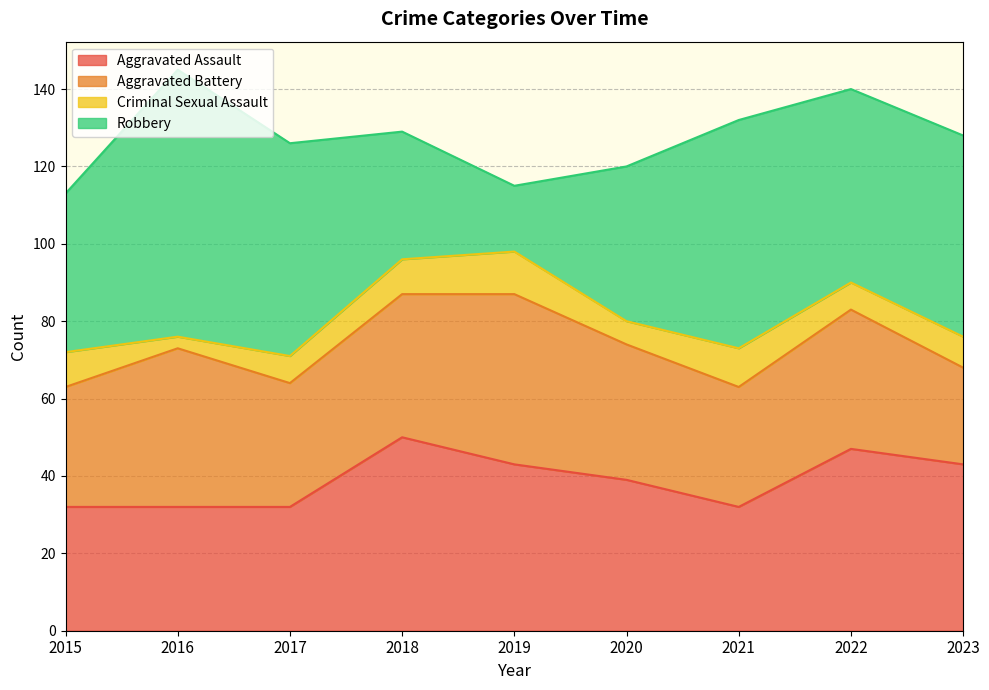

The Robbery series shows 59 at 2021. True or false?

True